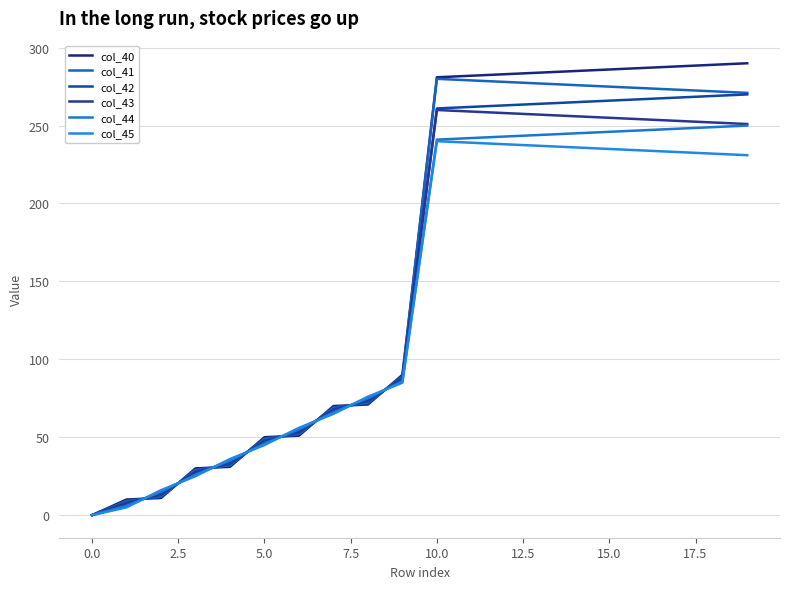

Does the chart display data point markers on the line(s)?

No